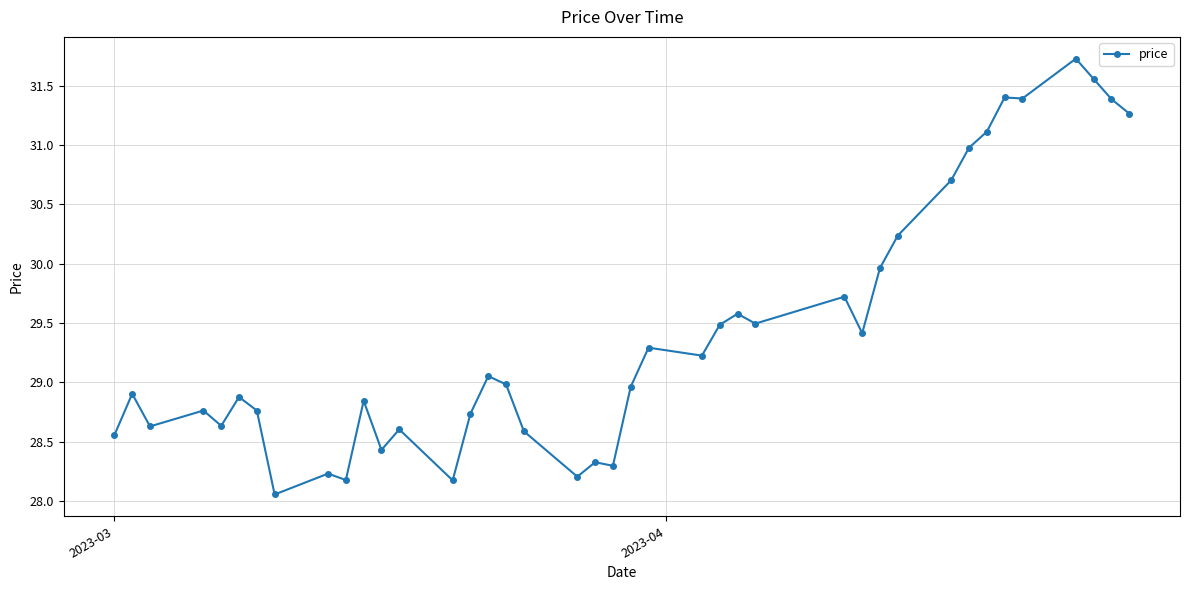

What is the greatest value displayed?

31.7